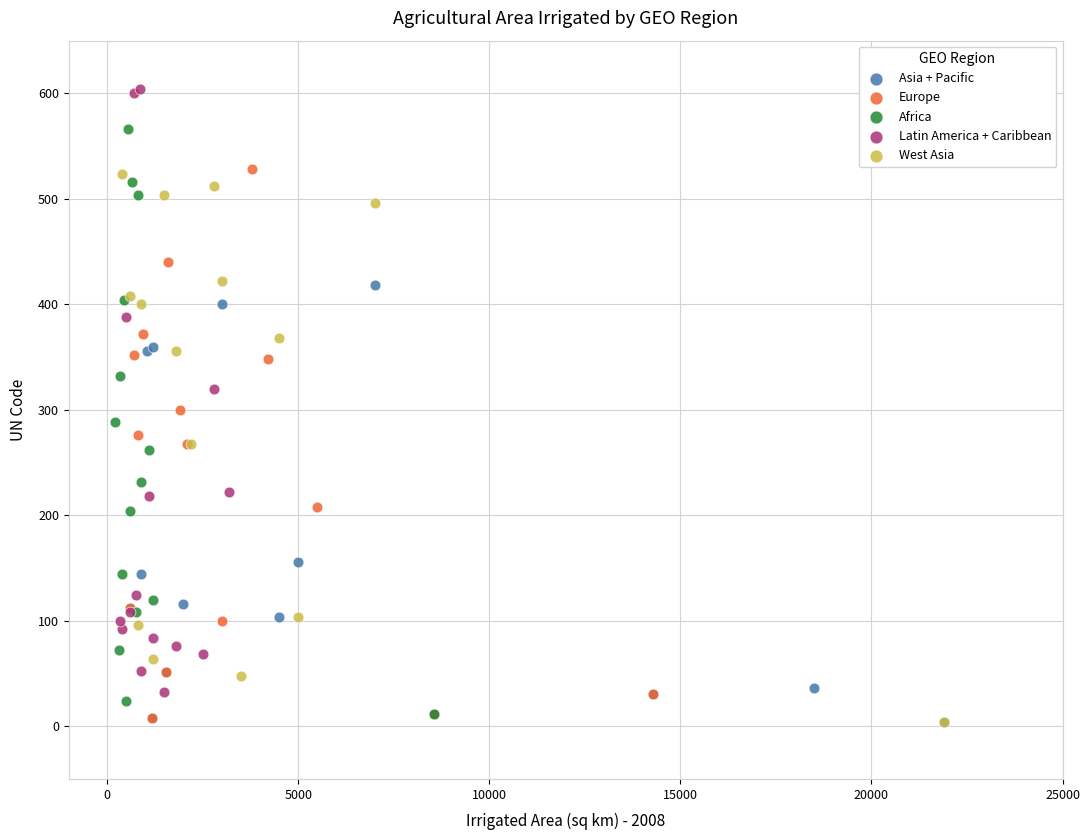

Which series contains the highest Y value?

Latin America + Caribbean